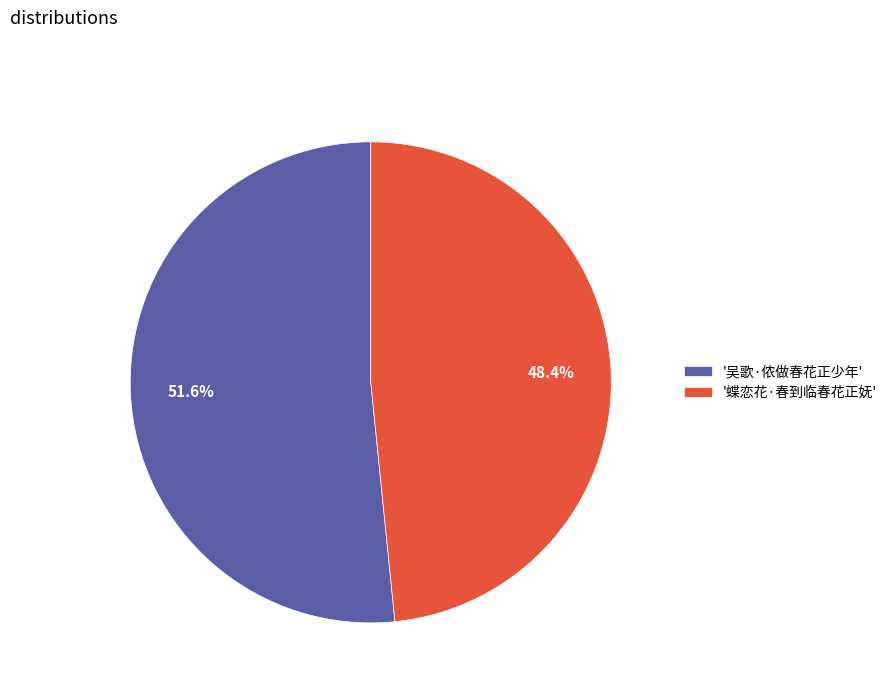

Approximately how many times larger is the value at '蝶恋花·春到临春花正妩' compared to '吴歌·侬做春花正少年'?

0.9